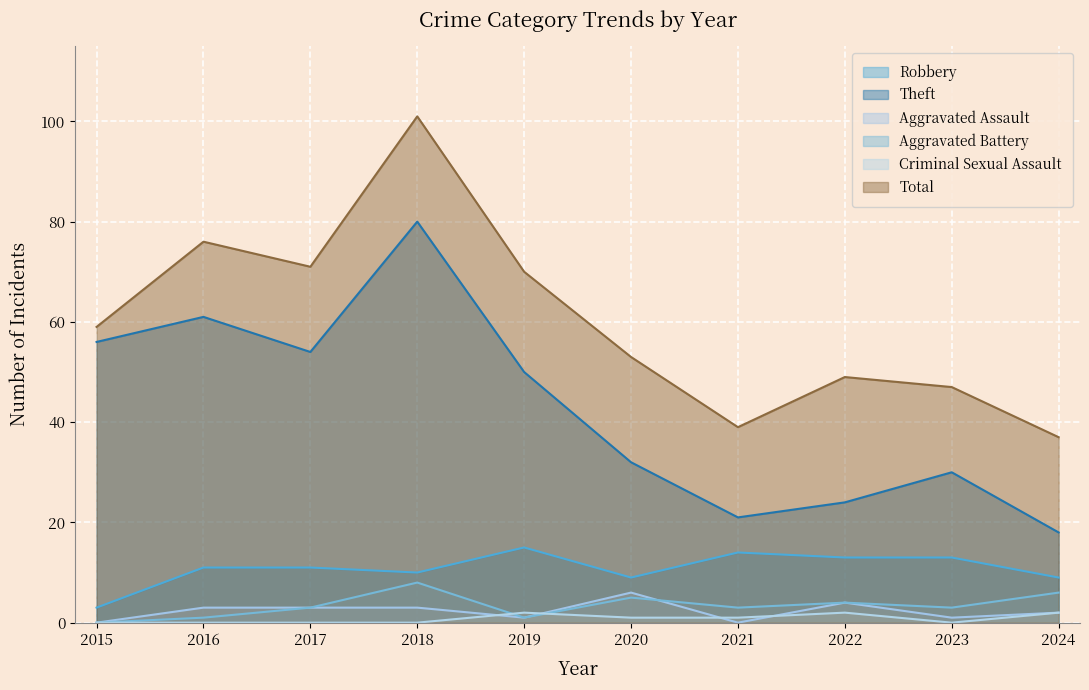

Reading left to right, transcribe all the data shown in this chart.

Robbery: 2015=3	2016=11	2017=11	2018=10	2019=15	2020=9	2021=14	2022=13	2023=13	2024=9
Theft: 2015=56	2016=61	2017=54	2018=80	2019=50	2020=32	2021=21	2022=24	2023=30	2024=18
Aggravated Assault: 2015=0	2016=3	2017=3	2018=3	2019=1	2020=6	2021=0	2022=4	2023=1	2024=2
Aggravated Battery: 2015=0	2016=1	2017=3	2018=8	2019=1	2020=5	2021=3	2022=4	2023=3	2024=6
Criminal Sexual Assault: 2015=0	2016=0	2017=0	2018=0	2019=2	2020=1	2021=1	2022=2	2023=0	2024=2
Total: 2015=59	2016=76	2017=71	2018=101	2019=70	2020=53	2021=39	2022=49	2023=47	2024=37